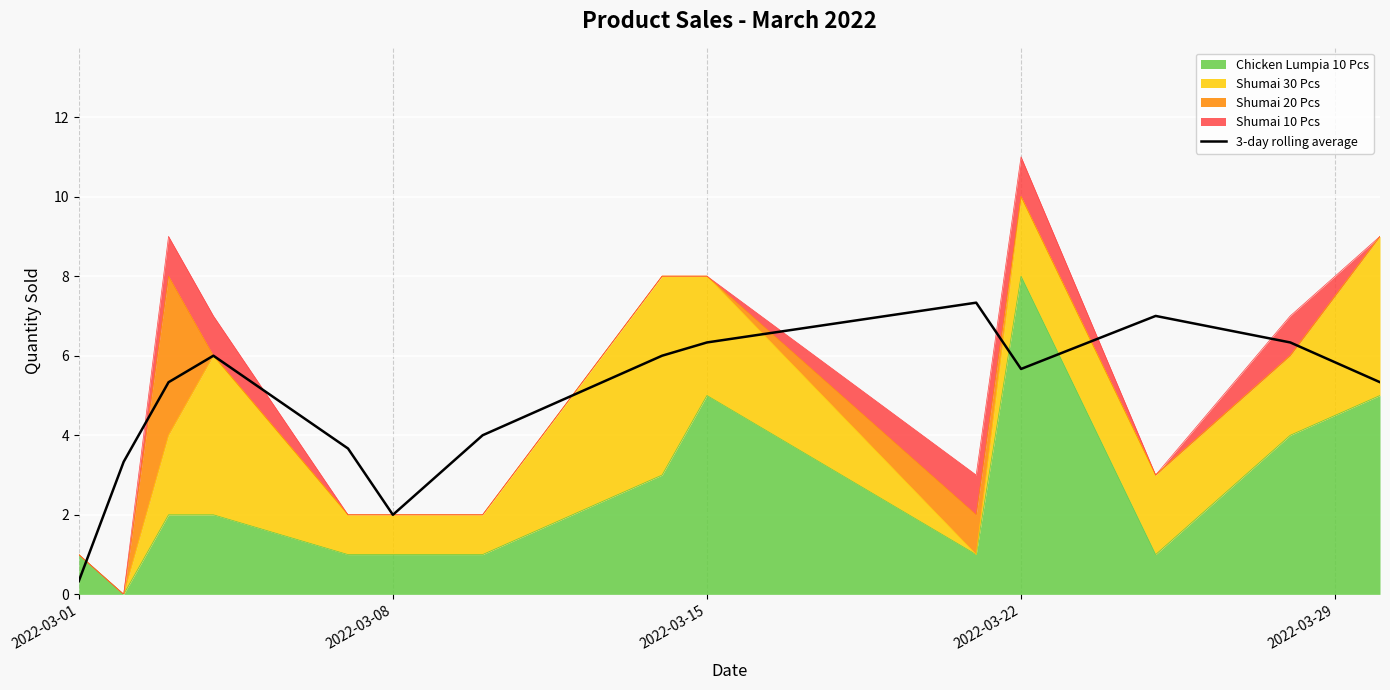

Count the number of values greater than 5.

9